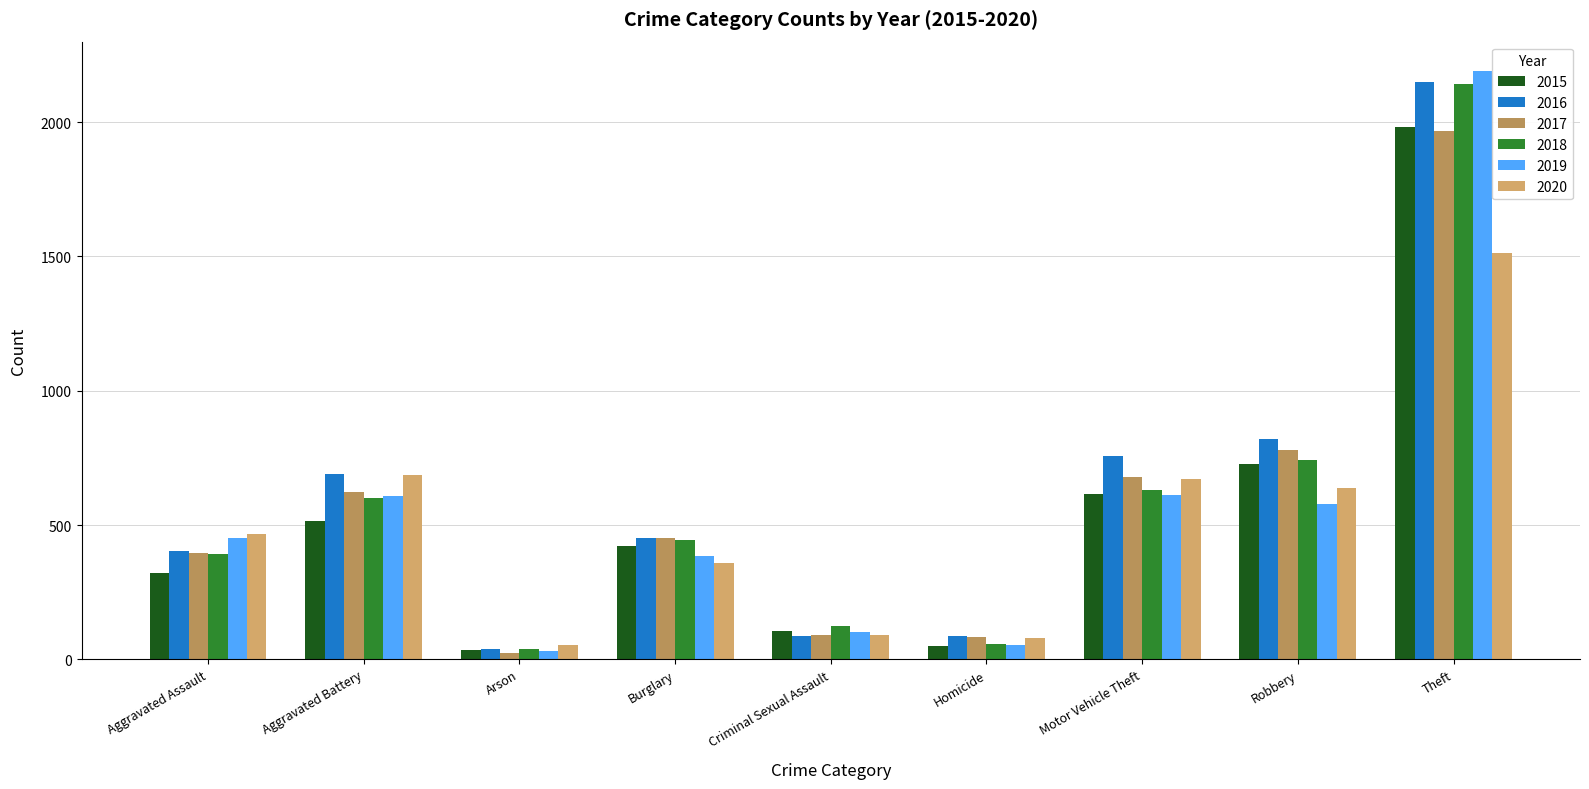

What are all the series names shown in the legend?

2015, 2016, 2017, 2018, 2019, 2020